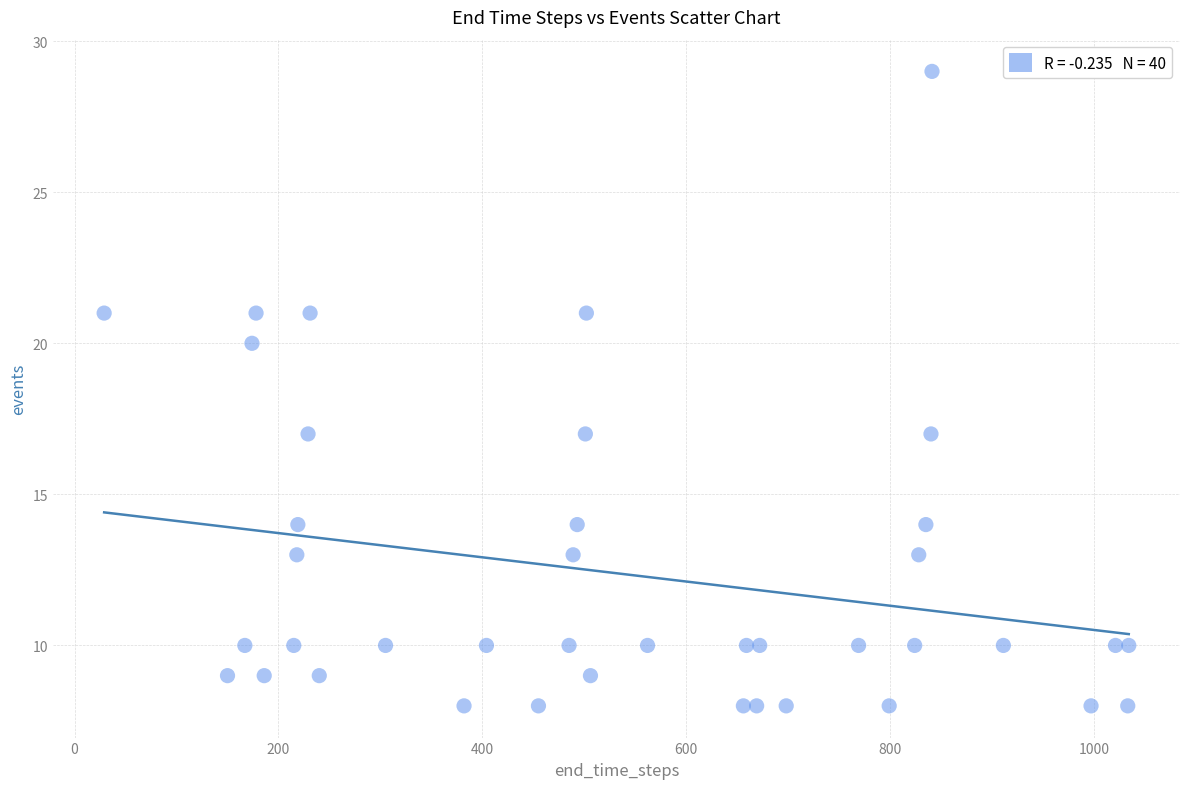

What is the range of X values (max minus min)?

1005